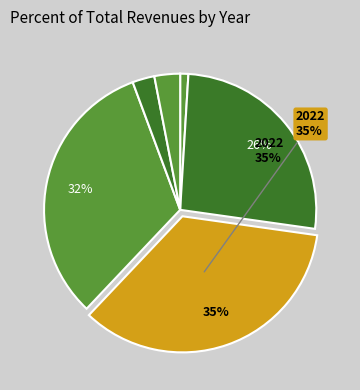

Does any single category account for the majority?

No